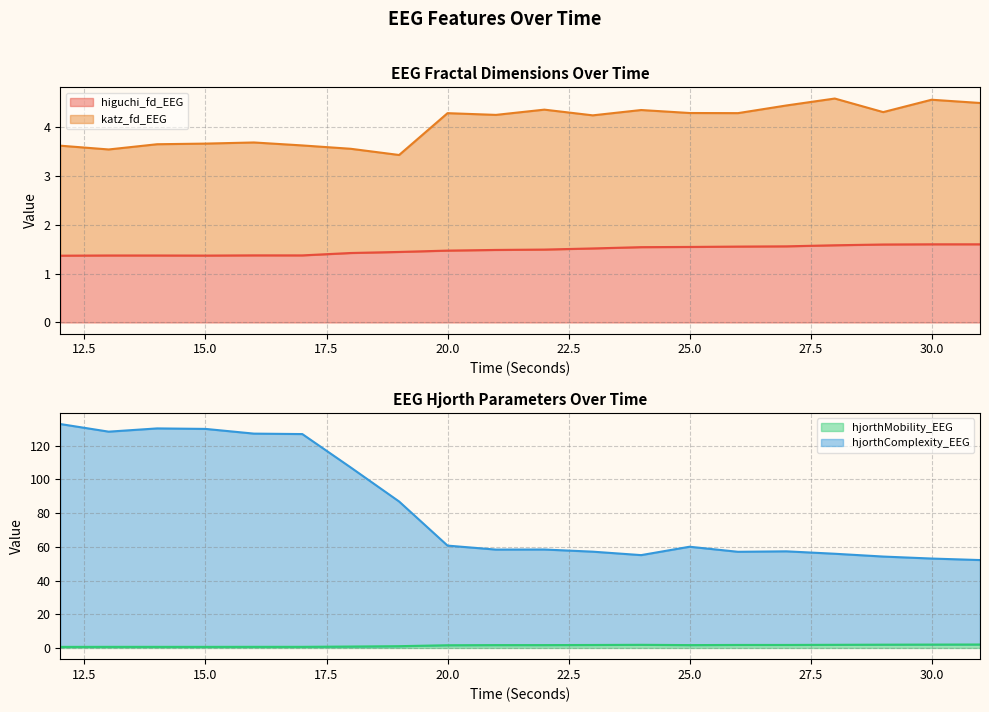

Reading left to right, transcribe all the data shown in this chart.

higuchi_fd_EEG: 12=1.4	13=1.4	14=1.4	15=1.4	16=1.4	17=1.4	18=1.4	19=1.4	20=1.5	21=1.5	22=1.5	23=1.5	24=1.5	25=1.5	26=1.6	27=1.6	28=1.6	29=1.6	30=1.6	31=1.6
katz_fd_EEG: 12=3.6	13=3.5	14=3.6	15=3.7	16=3.7	17=3.6	18=3.6	19=3.4	20=4.3	21=4.2	22=4.4	23=4.2	24=4.3	25=4.3	26=4.3	27=4.4	28=4.6	29=4.3	30=4.6	31=4.5
hjorthMobility_EEG: 12=0.6	13=0.7	14=0.7	15=0.7	16=0.7	17=0.7	18=0.8	19=1.1	20=1.6	21=1.7	22=1.7	23=1.8	24=1.9	25=1.7	26=1.8	27=1.8	28=1.9	29=1.9	30=2.0	31=2.0
hjorthComplexity_EEG: 12=132.8	13=128.3	14=130.2	15=129.9	16=127.1	17=126.8	18=107.0	19=86.8	20=60.7	21=58.3	22=58.4	23=57.1	24=55.1	25=60.0	26=57.0	27=57.3	28=55.9	29=54.2	30=53.0	31=52.1